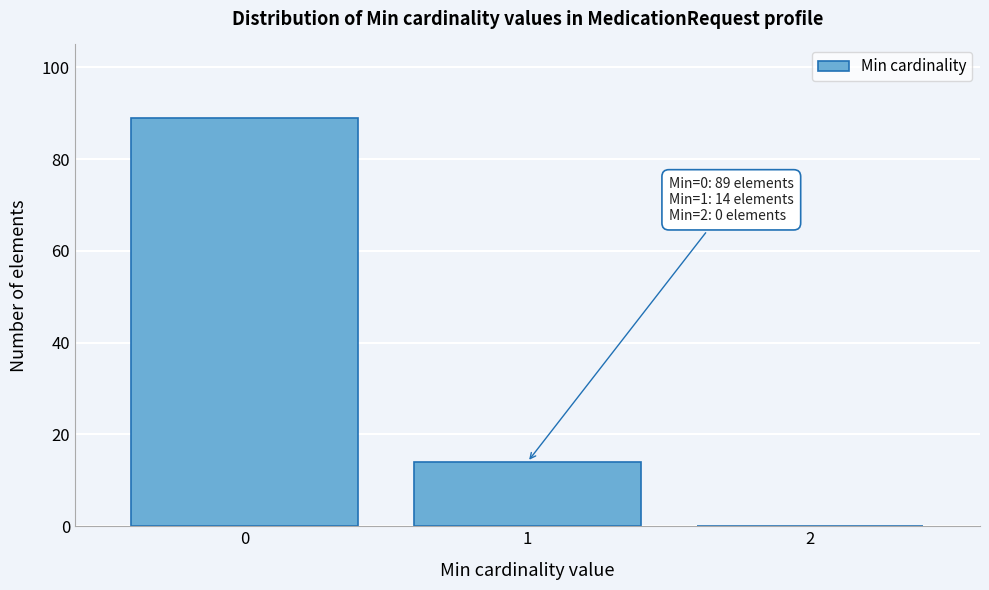

Reading left to right, list all the values displayed in this chart.

0=89	1=14	2=0